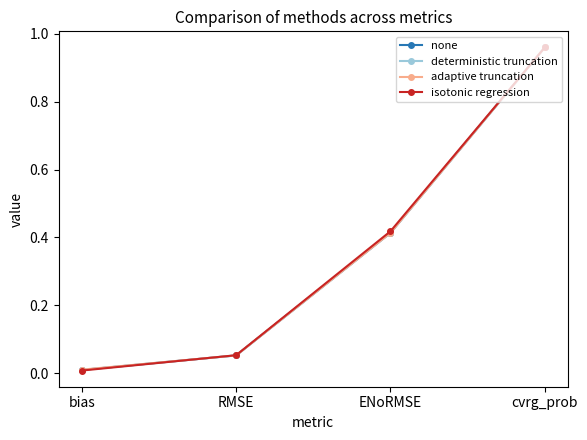

List the labels in order of isotonic regression value, largest first.

cvrg_prob, ENoRMSE, RMSE, bias